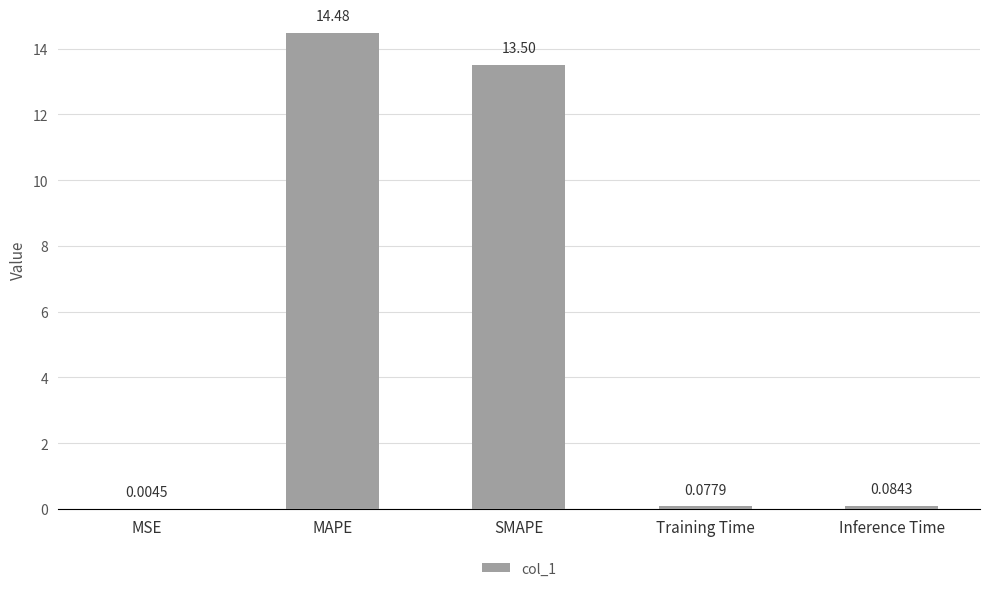

What is the sum of all values?

28.2